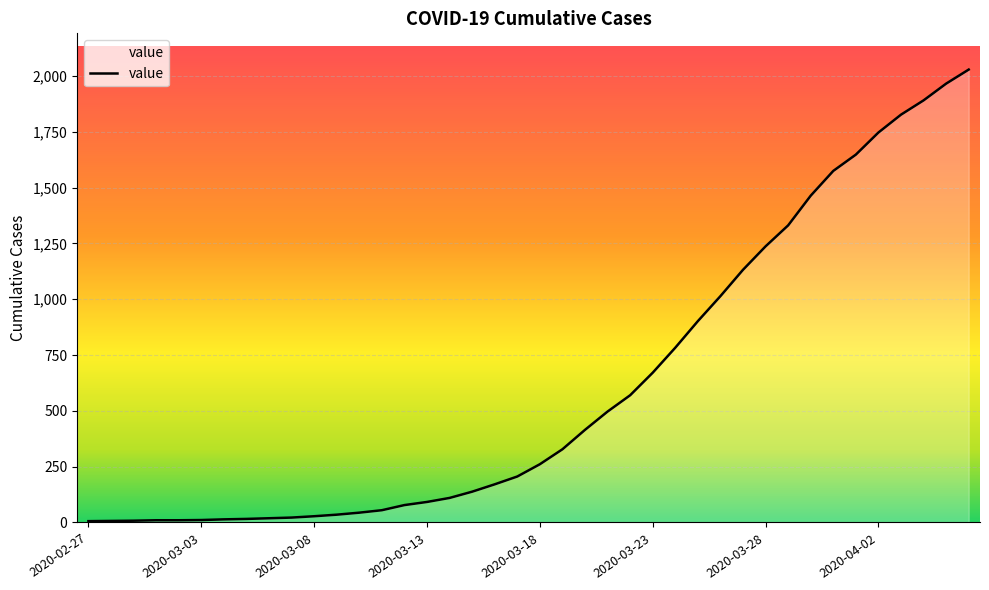

Does the chart display data point markers on the line(s)?

No